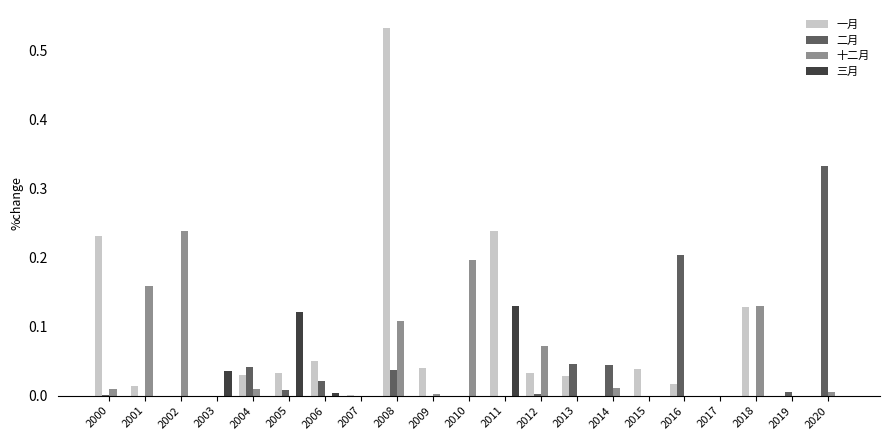

At which category is the sum across all series the highest?

2008